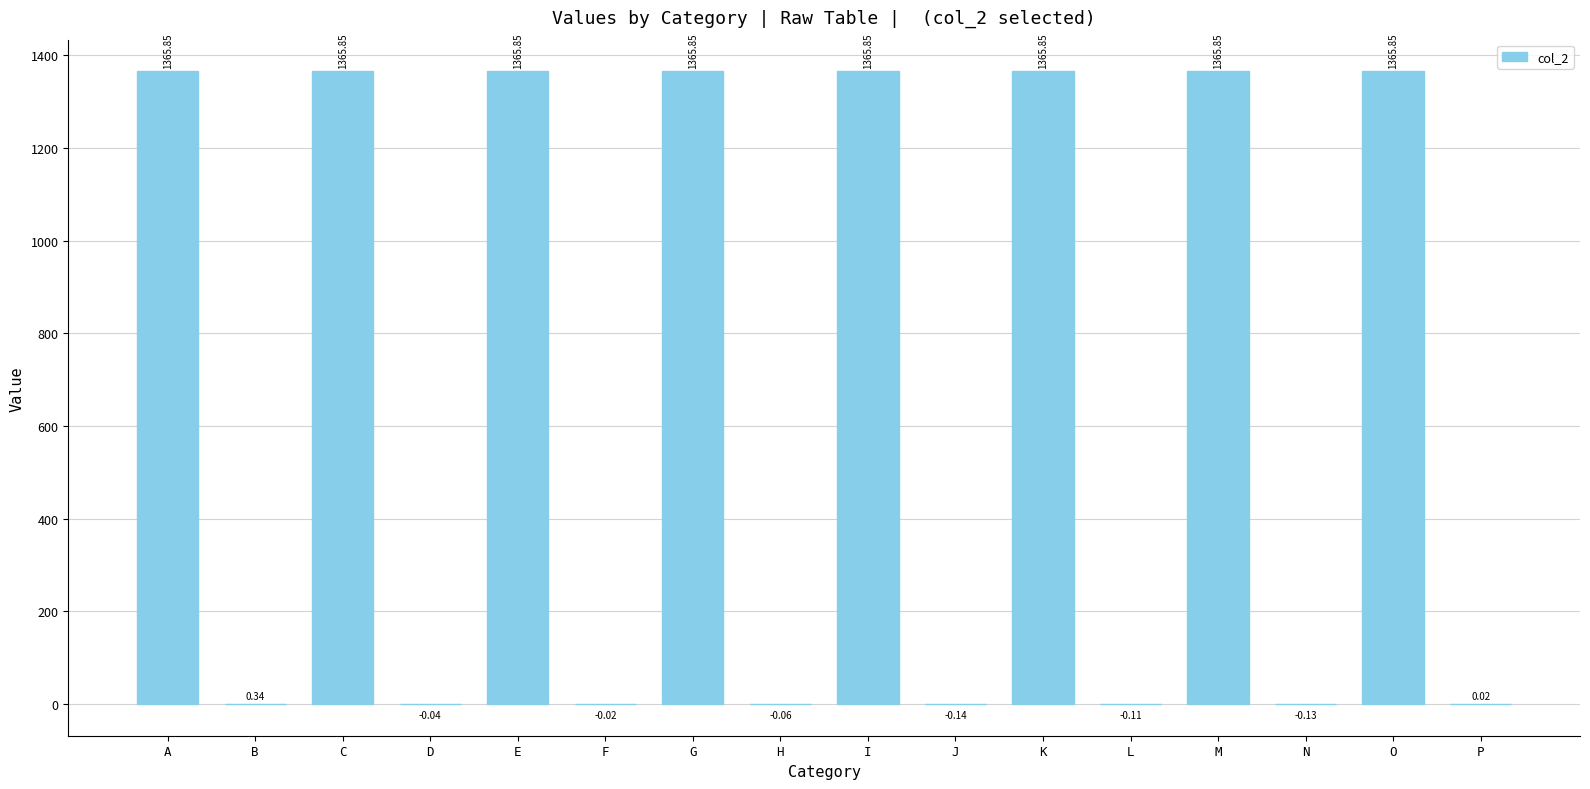

What is the sum of all values?

10926.7